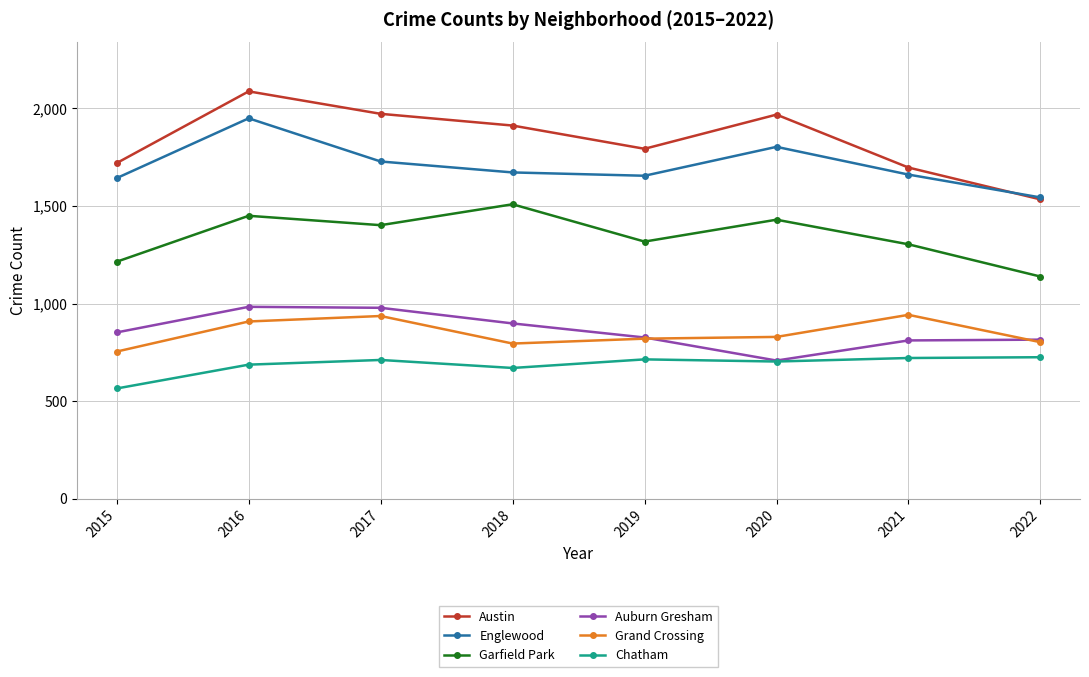

How many lines are shown in the chart?

6